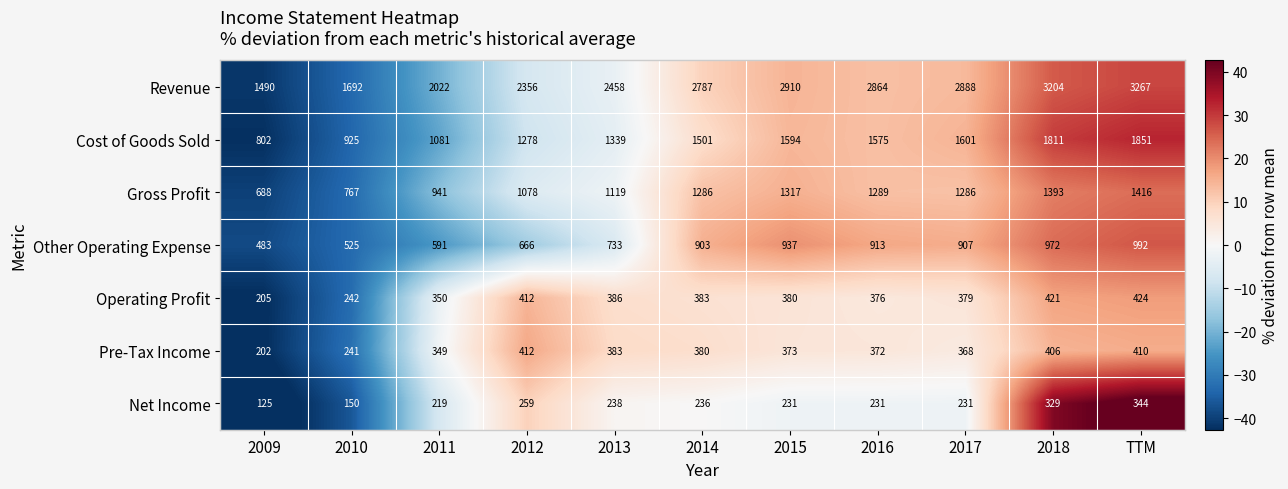

At how many categories does at least one series exceed 2633?

6